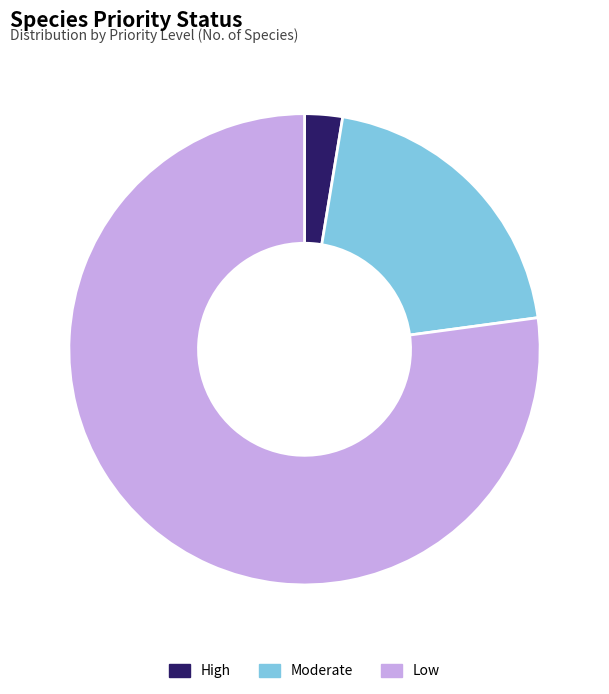

Is there a majority slice in this chart?

Yes